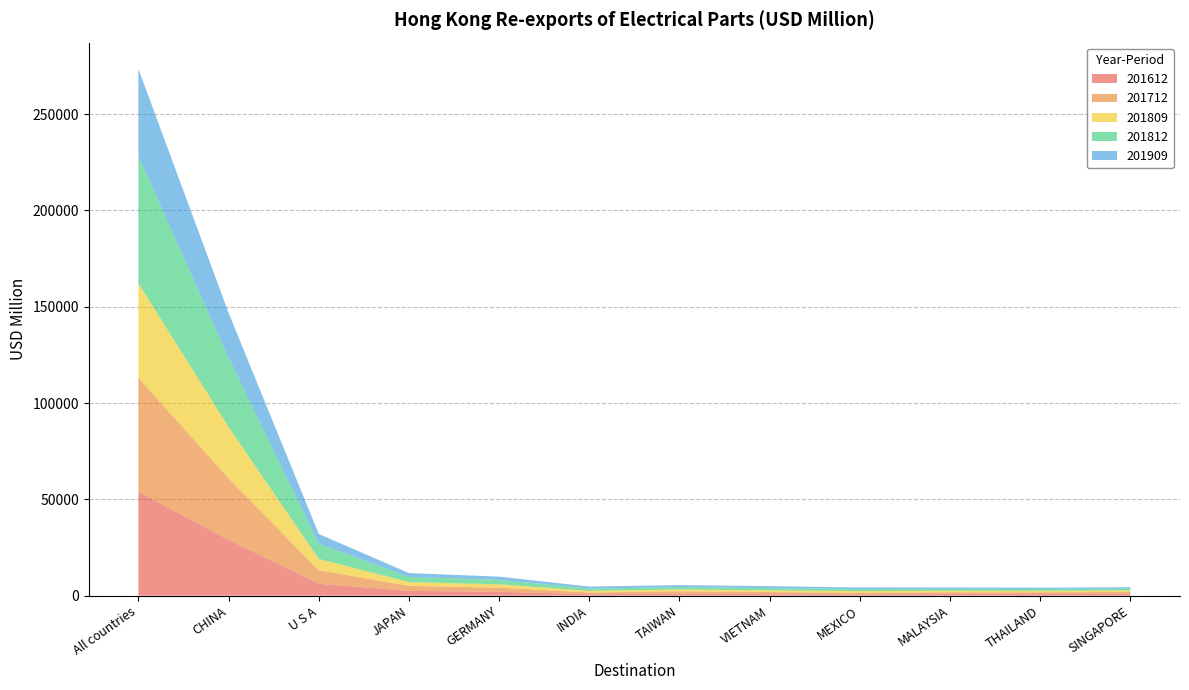

Reading left to right, extract all data points from this chart.

201612: 53902.6	29023.5	6172.7	2471.2	2003.4	762.7	1047.6	791.3	744.6	882.0	846.8	921.4
201712: 59183.9	31900.3	6977.5	2599.3	2106.8	851.3	1209.3	1061.7	794.7	888.5	889.1	988.6
201809: 49083.0	26660.3	5895.4	1956.5	1749.2	866.1	935.3	876.6	820.1	738.6	727.3	773.8
201812: 66105.3	35807.2	7974.0	2670.5	2333.8	1176.7	1272.8	1178.8	1038.2	1031.8	972.0	1019.9
201909: 45146.3	23449.3	4997.6	2007.4	1662.9	1049.9	1001.5	999.4	840.7	706.0	689.1	678.4